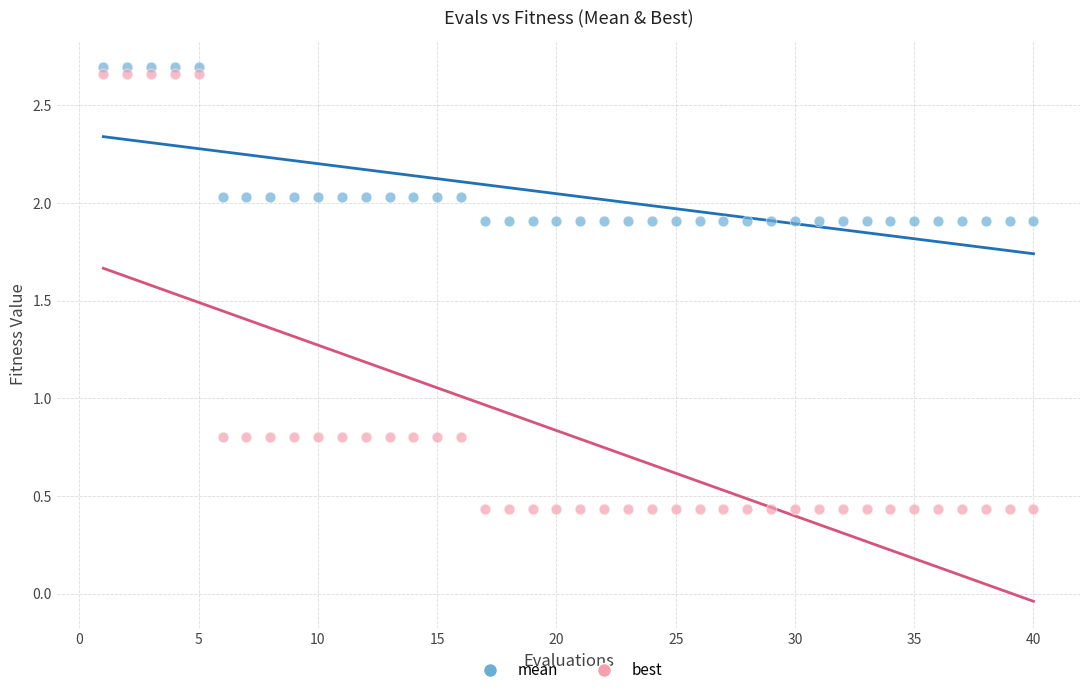

What are all the series names shown in the legend?

mean, best